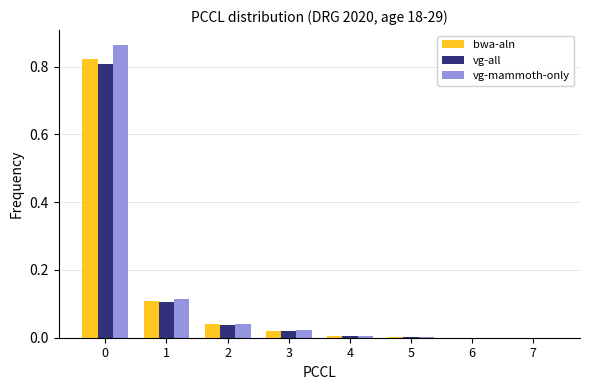

What is the sum of all vg-mammoth-only values?

1.1